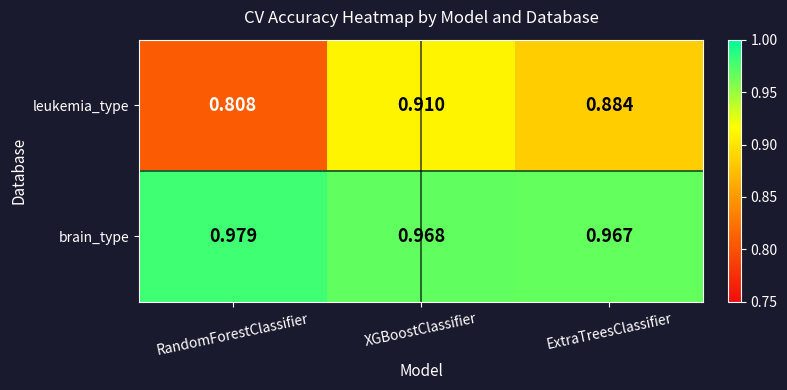

At how many categories does at least one series exceed 0?

3